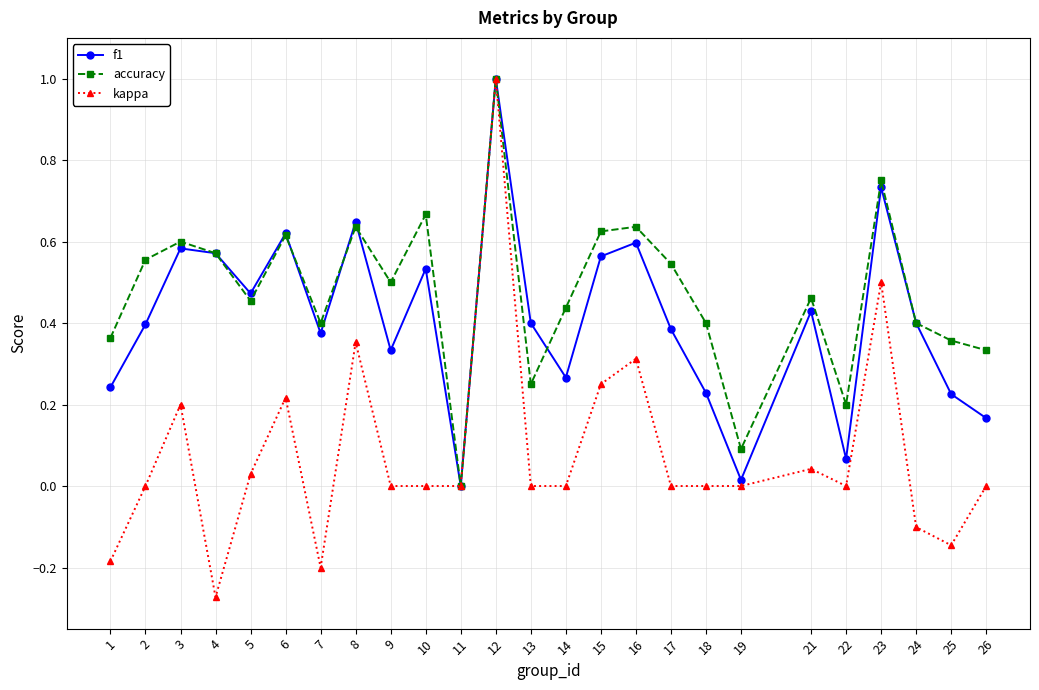

Is it true that f1 equals 0.9 at 3?

False